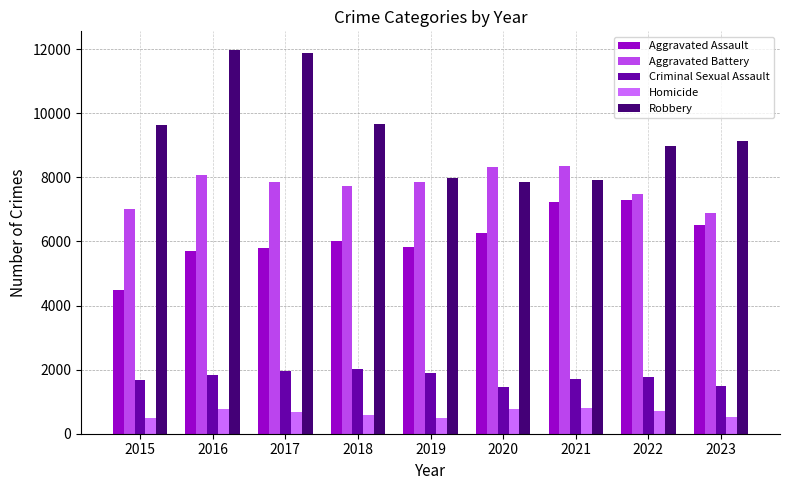

What is the greatest value displayed?

11960